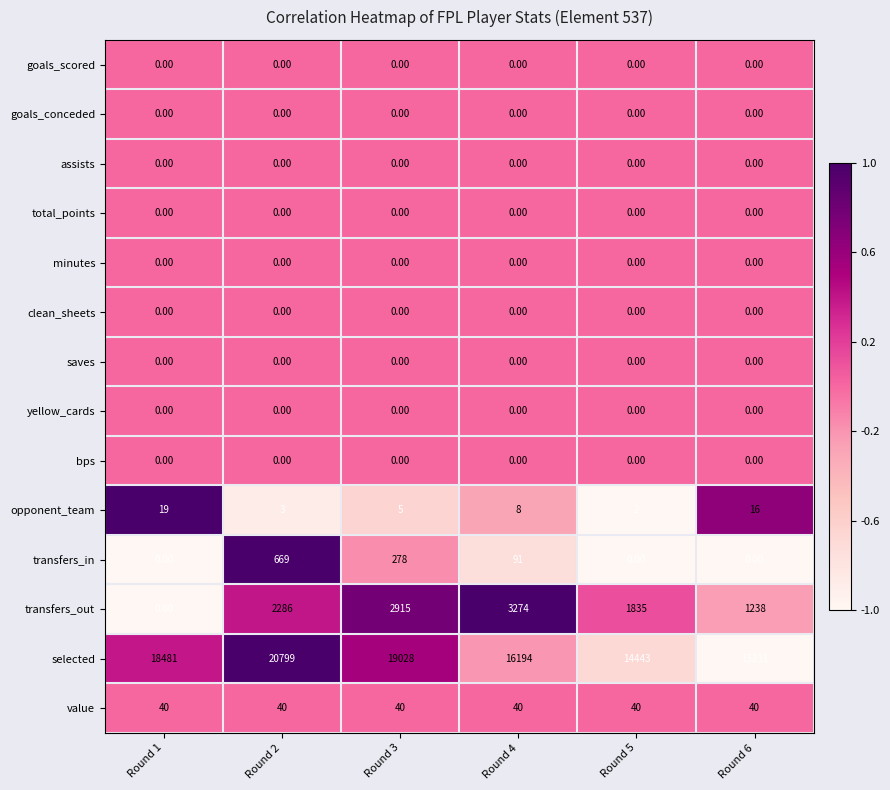

What is the total value across all series at Round 5?

16320